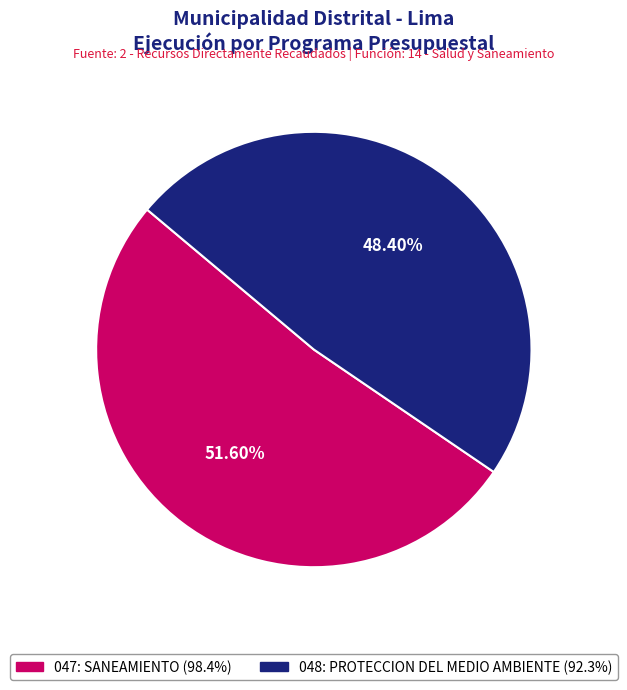

Count the number of slices in the pie.

2